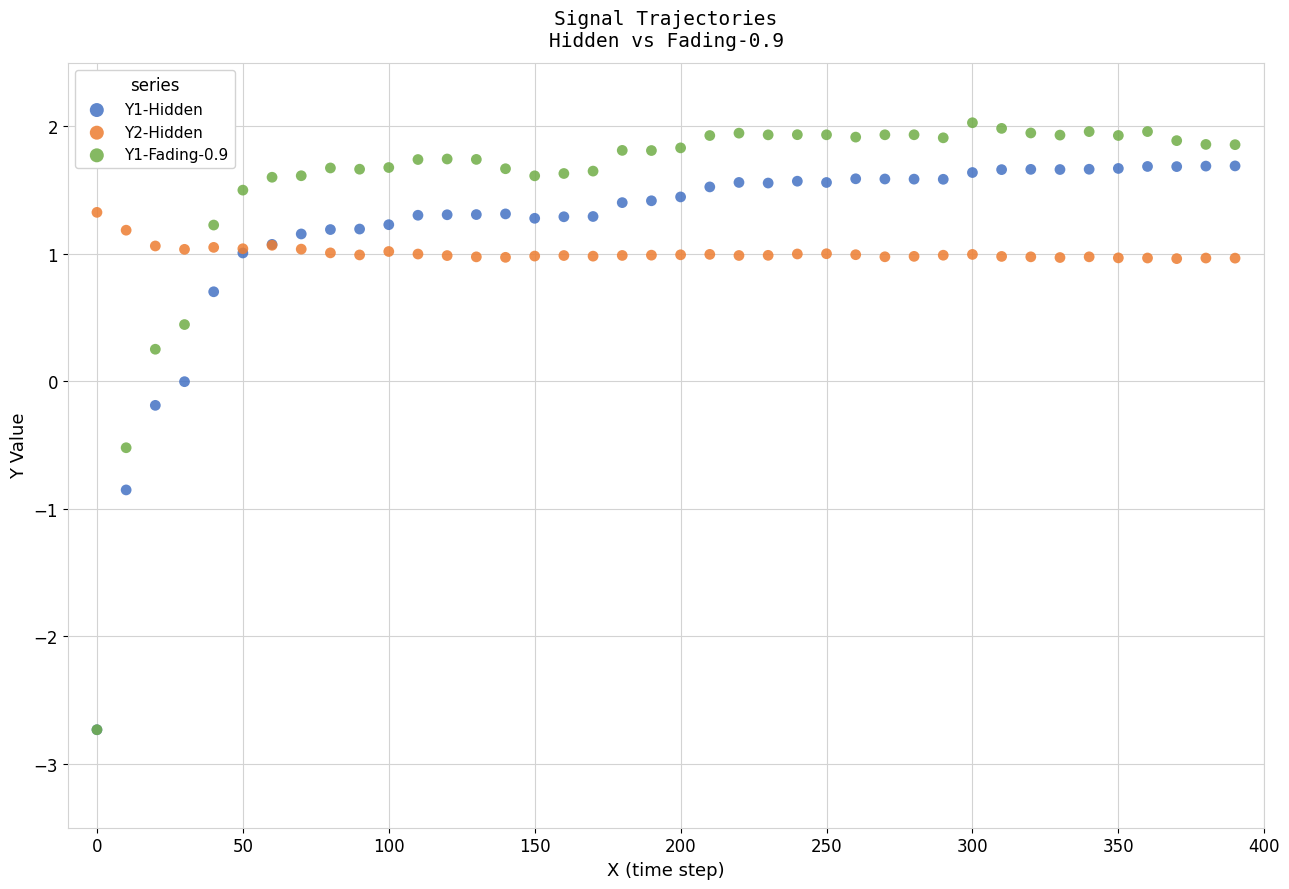

What are all the series names shown in the legend?

Y1-Hidden, Y2-Hidden, Y1-Fading-0.9